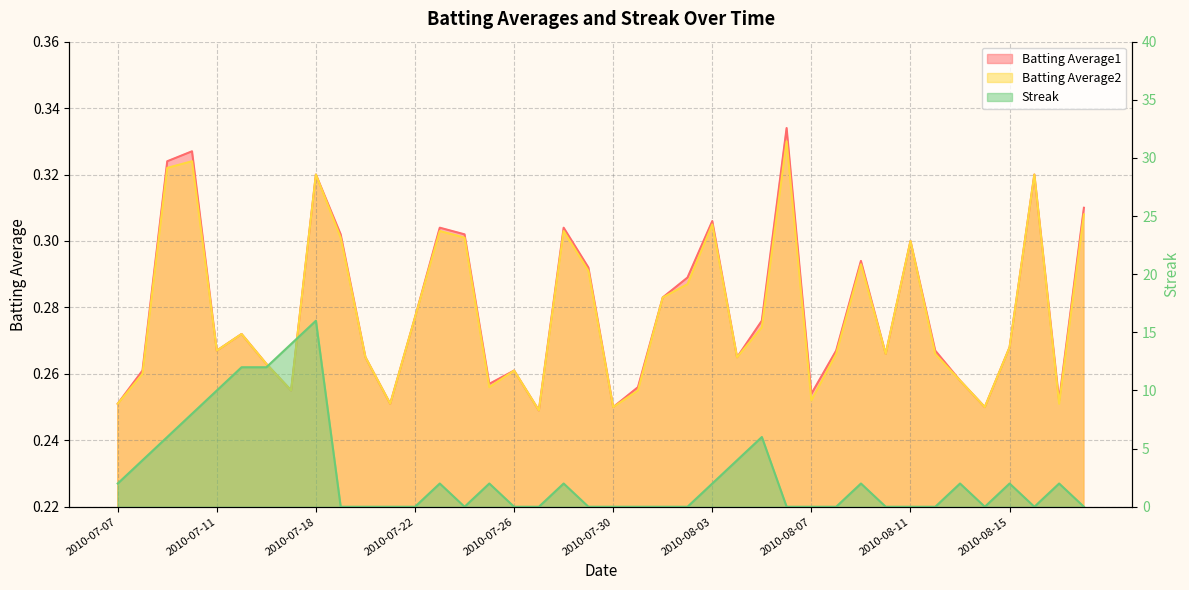

What is the total value across all series at 2010-08-07?

0.5